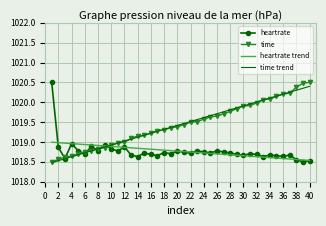

True or false: heartrate trend and time cross at least once.

True